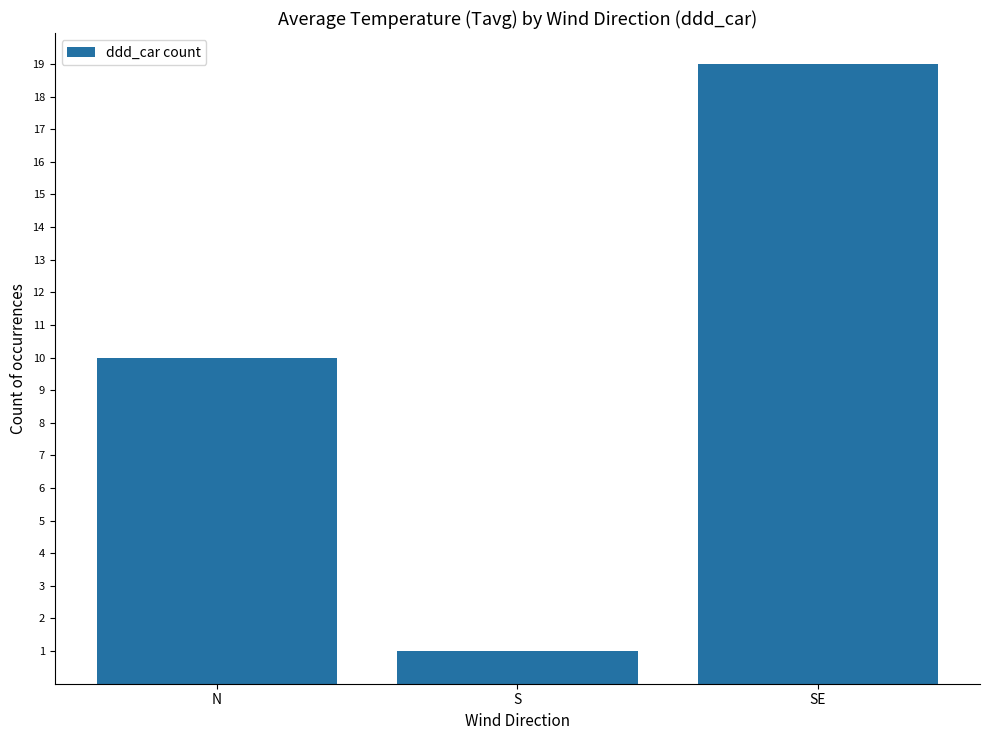

How many values are below 10?

1